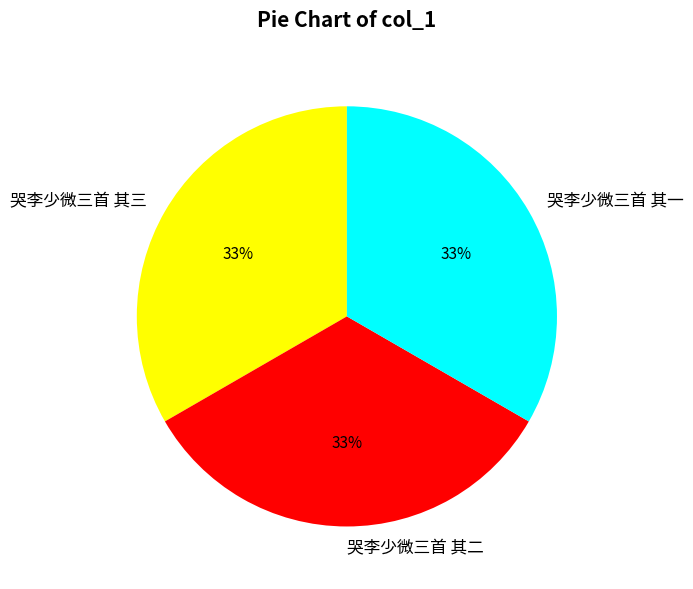

Does 哭李少微三首 其二 represent more than half of the total?

No